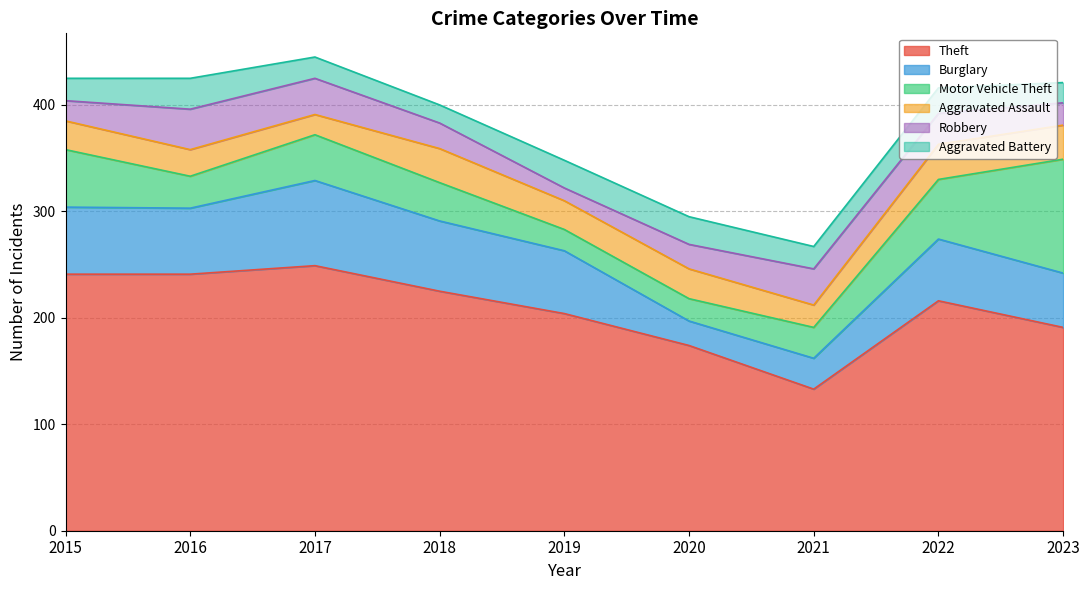

Where is the first local minimum for Robbery?

2019